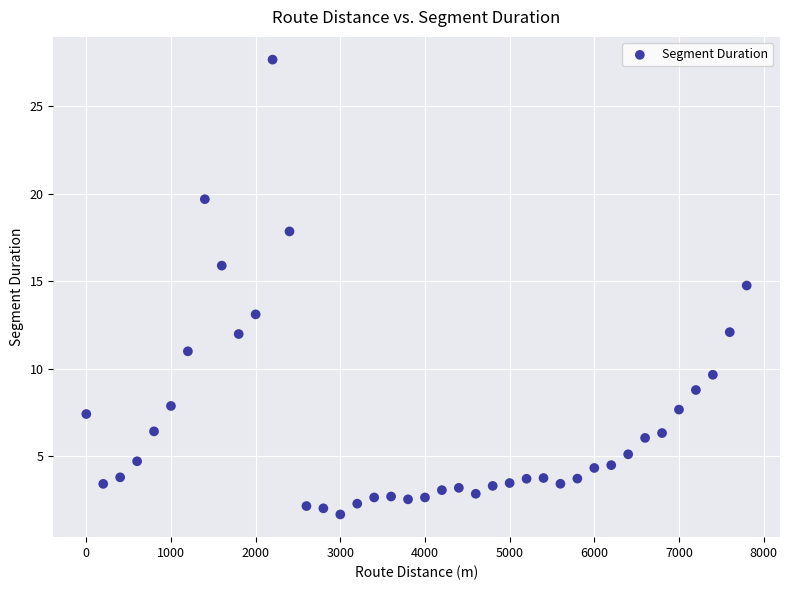

What is the range of X values (max minus min)?

7800.0